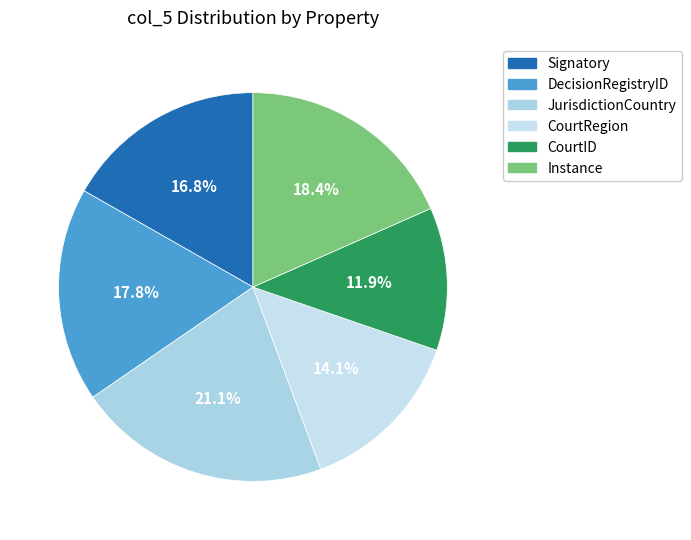

Combined, do JurisdictionCountry and DecisionRegistryID account for over 50%?

No